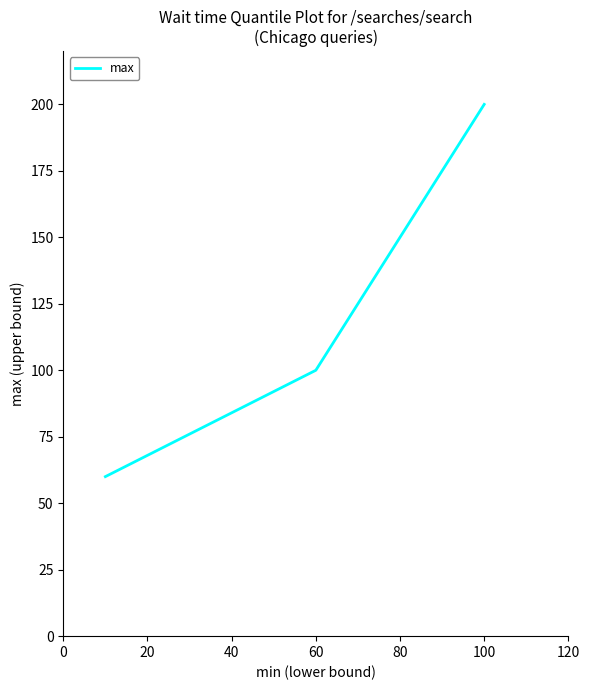

What is the average value?

120